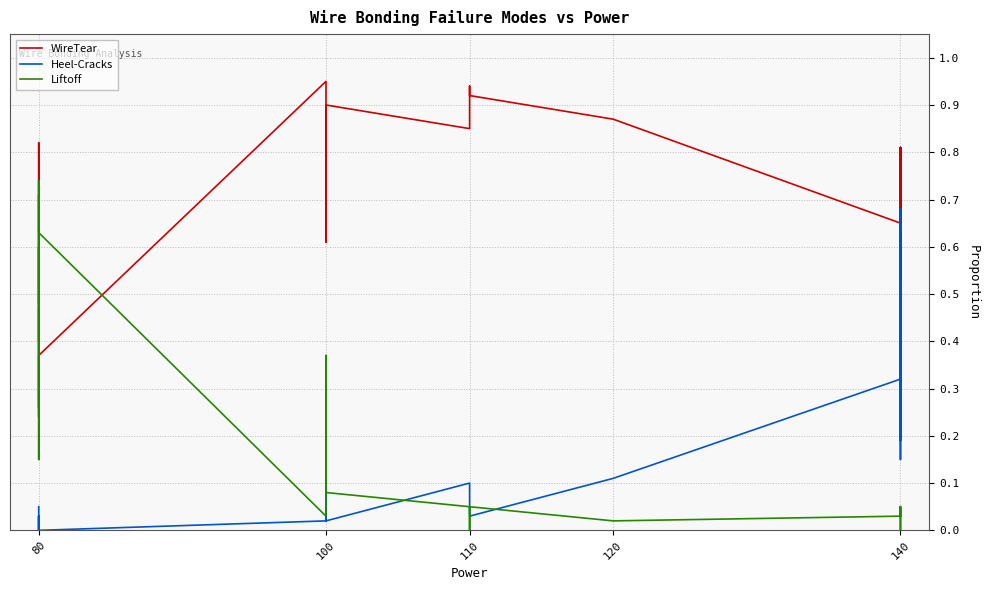

What is the sum of all WireTear values?

15.2